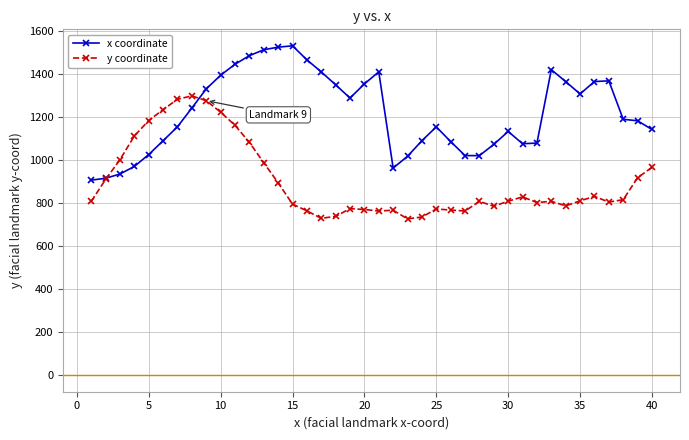

Rank the series by their maximum value, from lowest to highest.

y coordinate, x coordinate